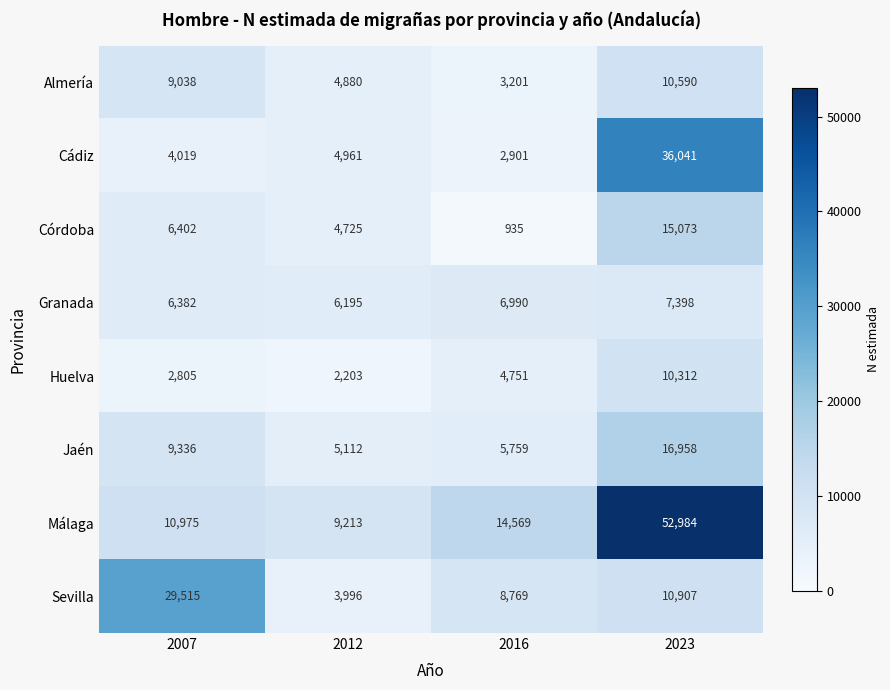

At which category does the chart reach its peak across all series?

2023